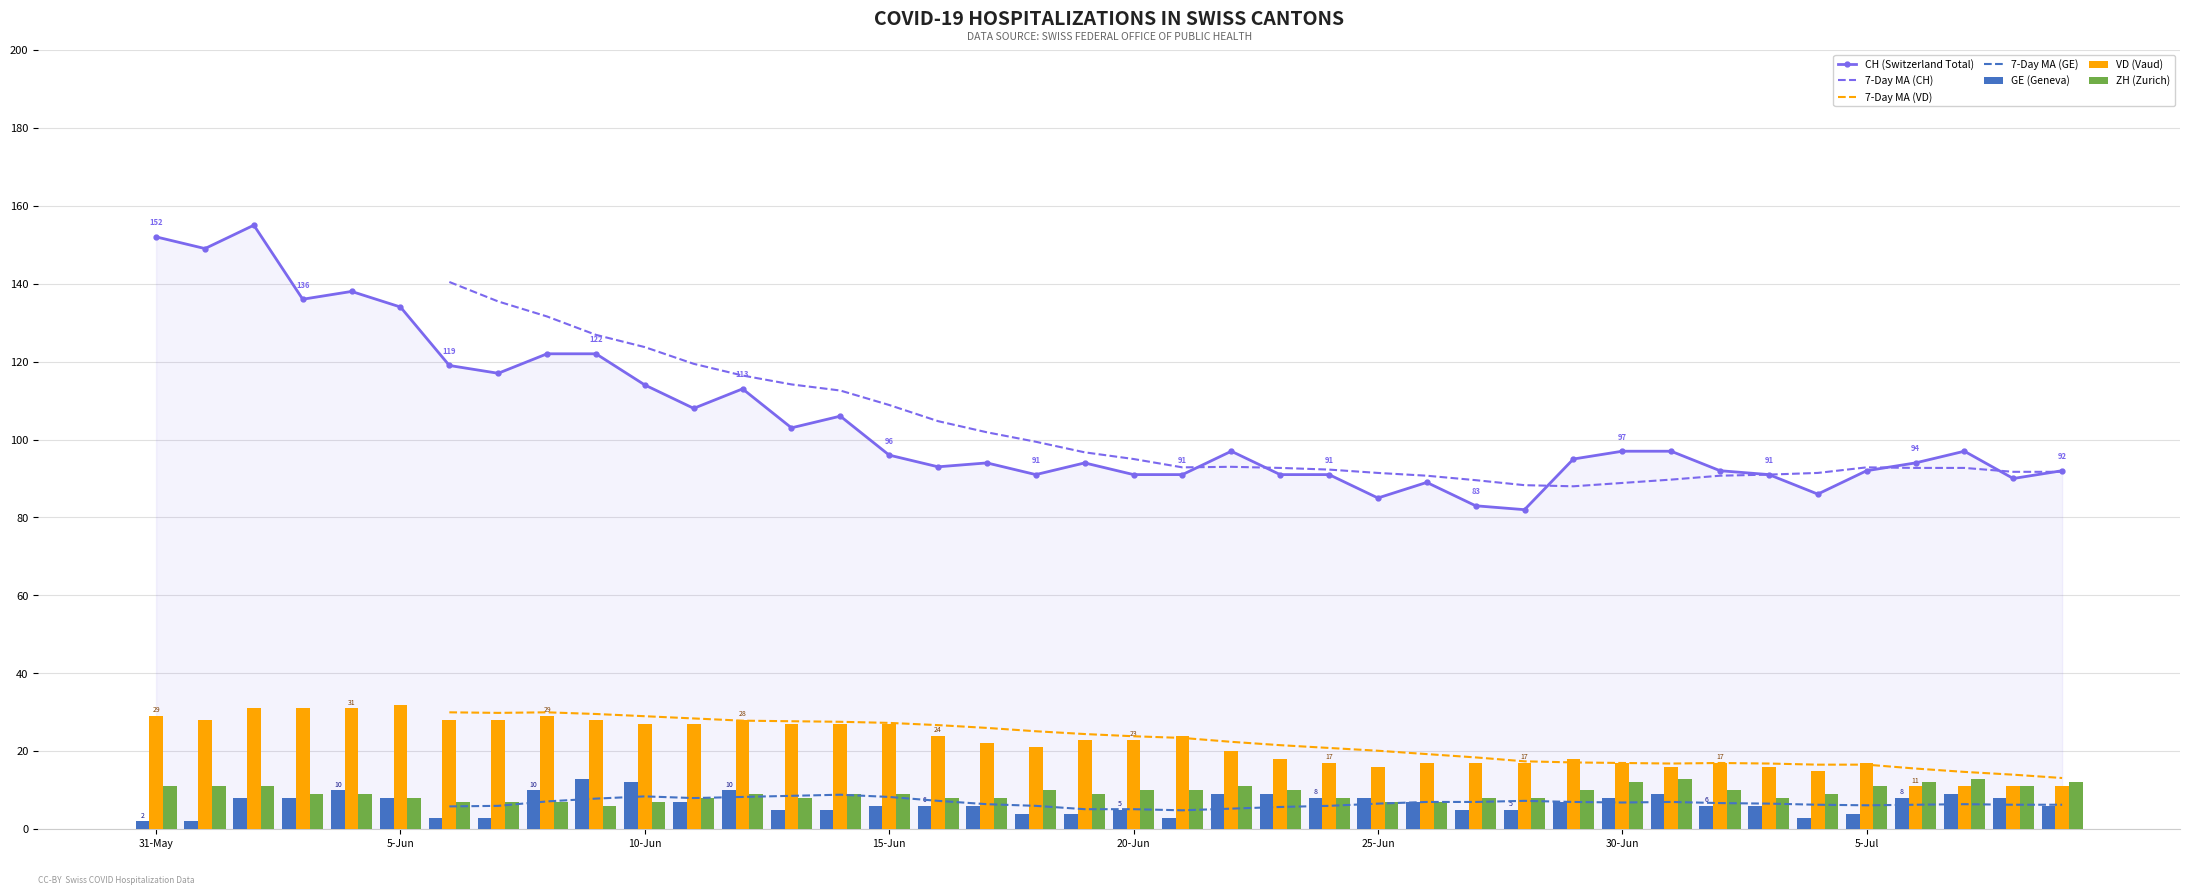

What is the lowest value of the GE series?

2